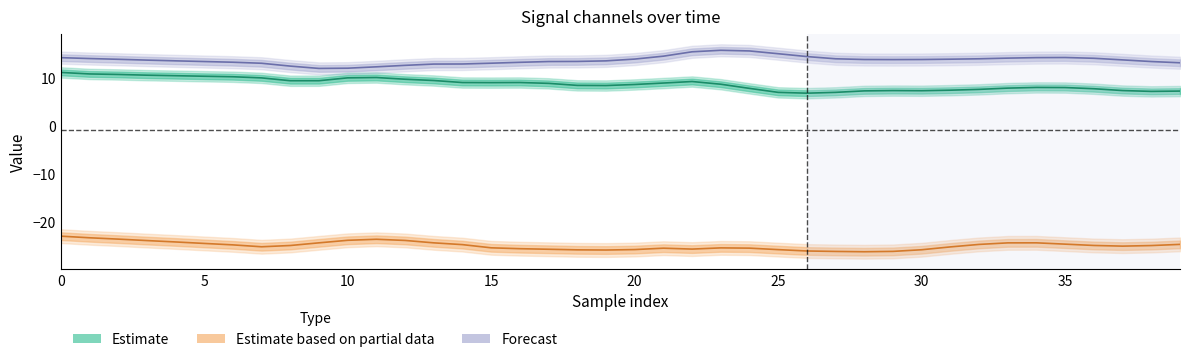

How many values in the Estimate series are below 8?

14